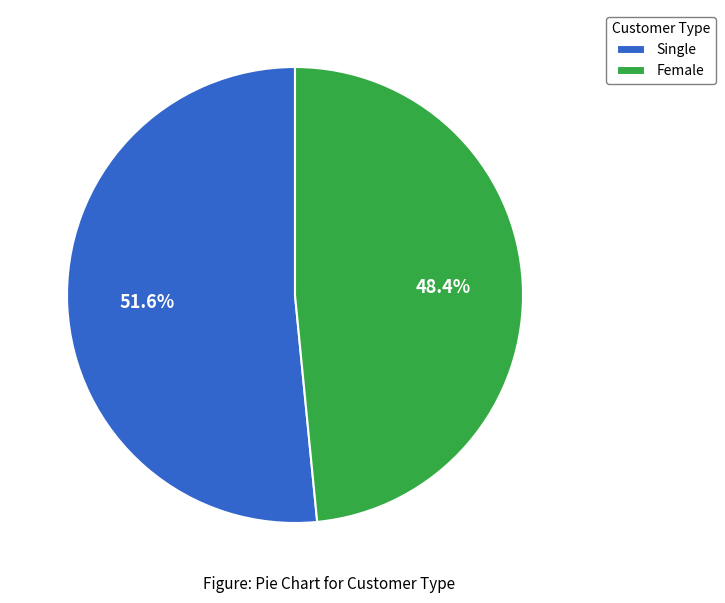

What is the largest slice in the pie chart?

Single